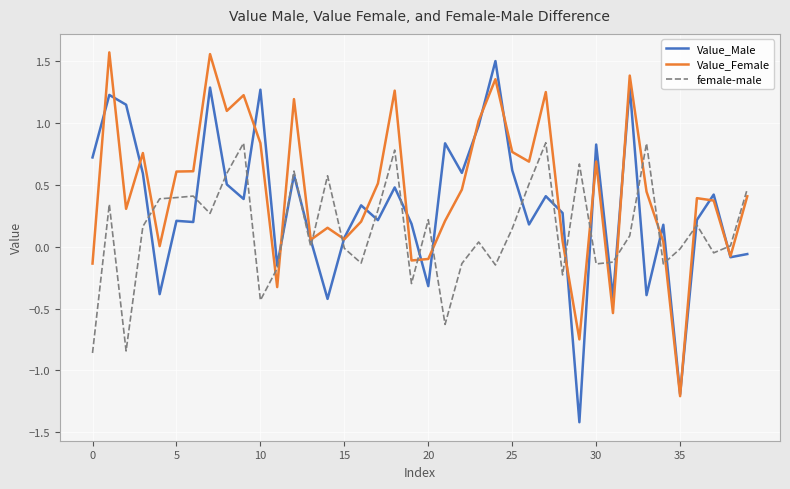

How many lines are shown in the chart?

3